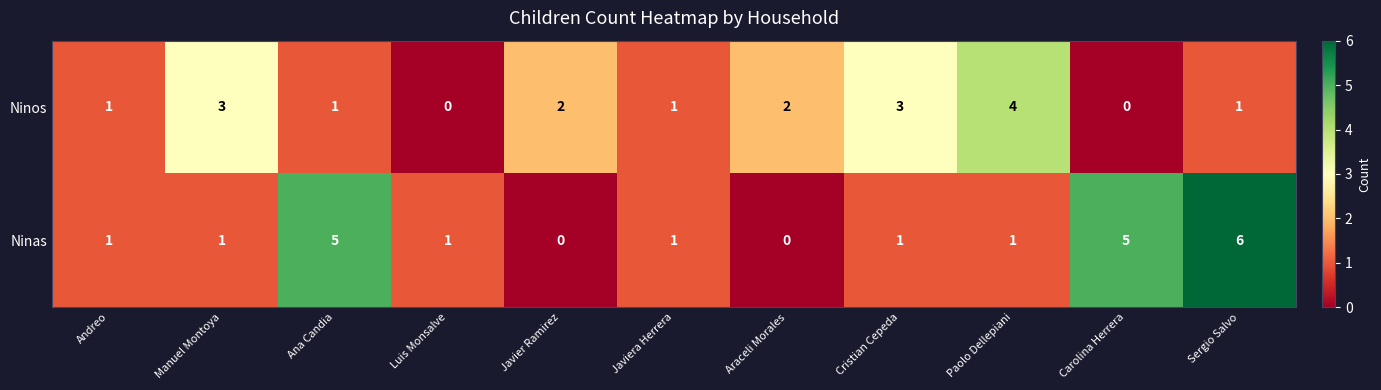

What is the difference between the highest and lowest values at Paolo Dellepiani?

3